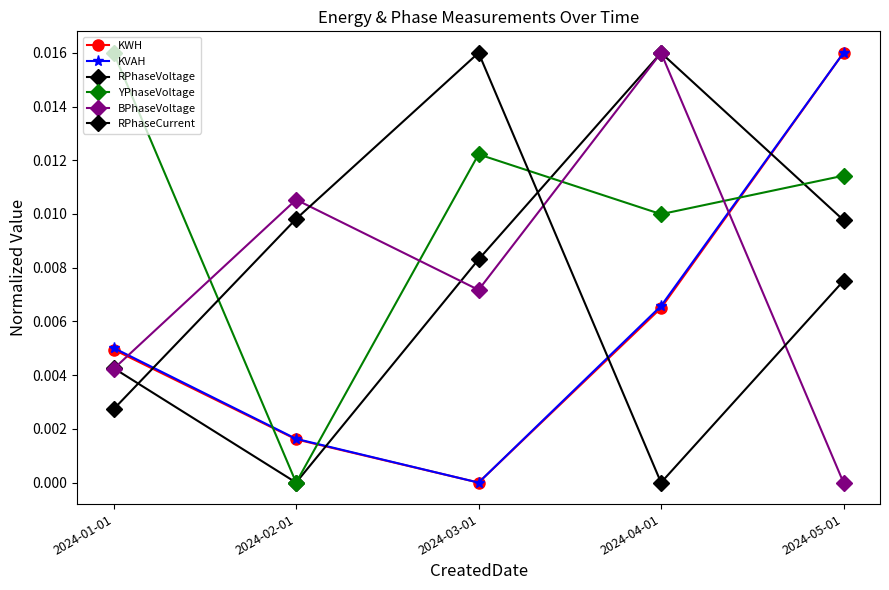

The value of KWH at 2024-04-01 is 0.0. True or false?

False